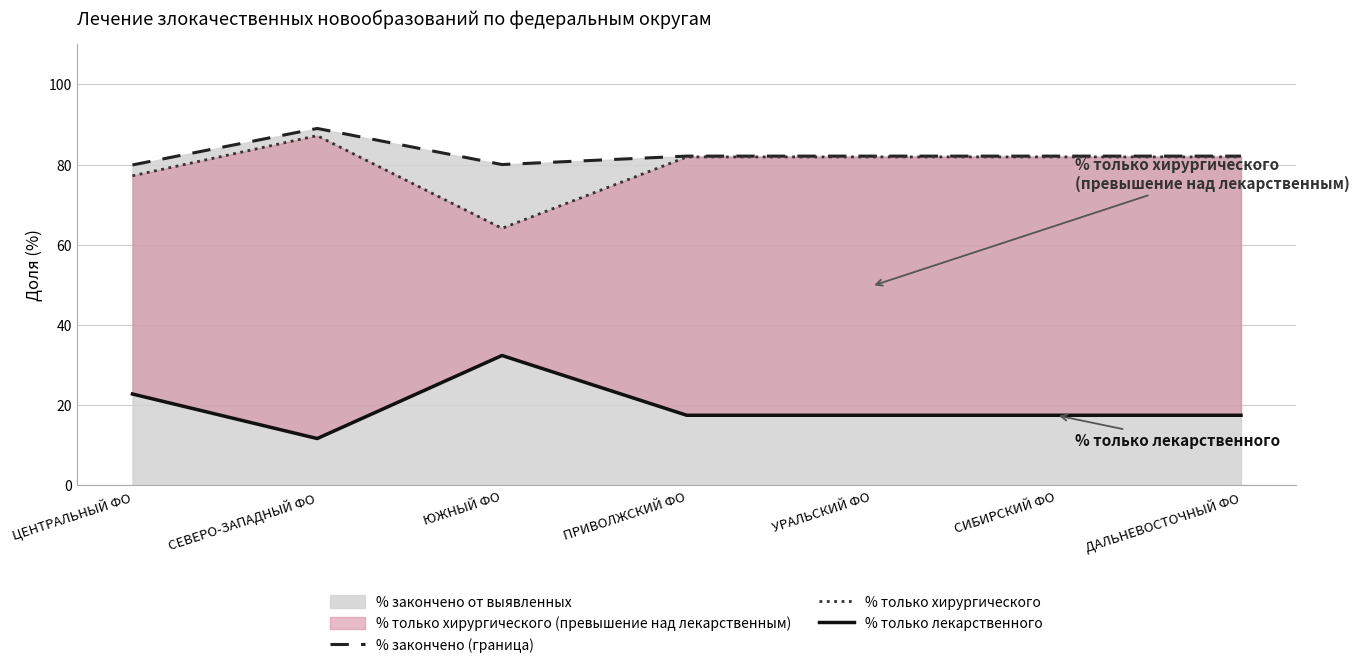

What value does the % закончено (граница) series have at УРАЛЬСКИЙ ФО?

82.1